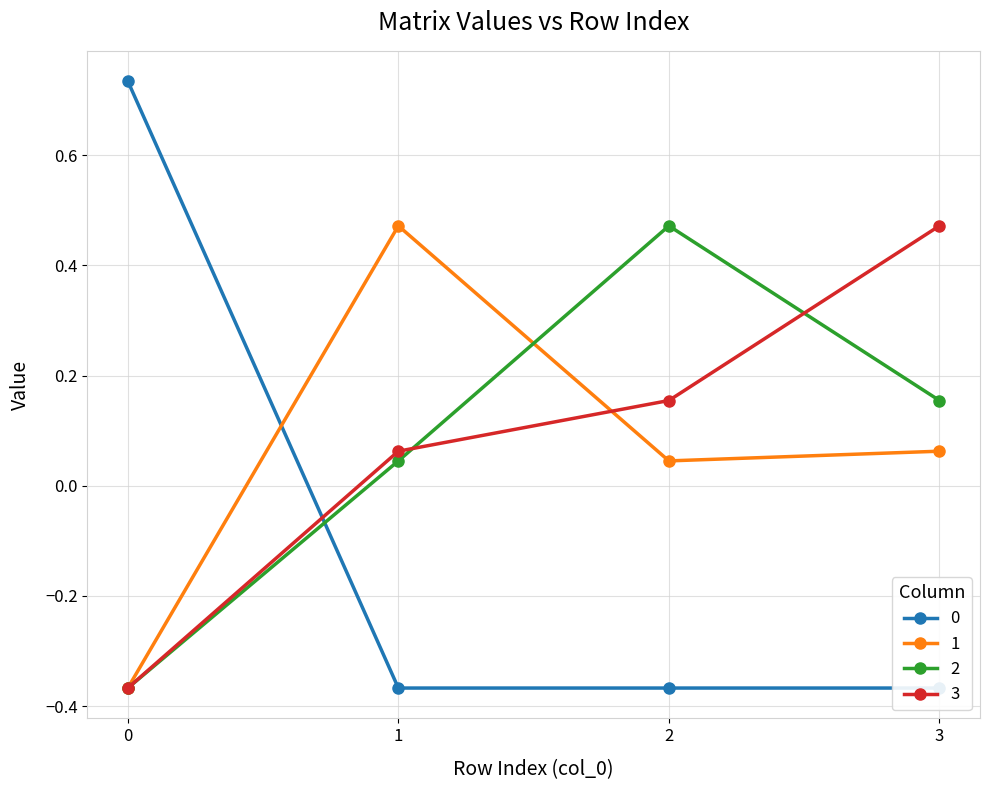

True or false: 3 has a value of -0.2 at 0.

False